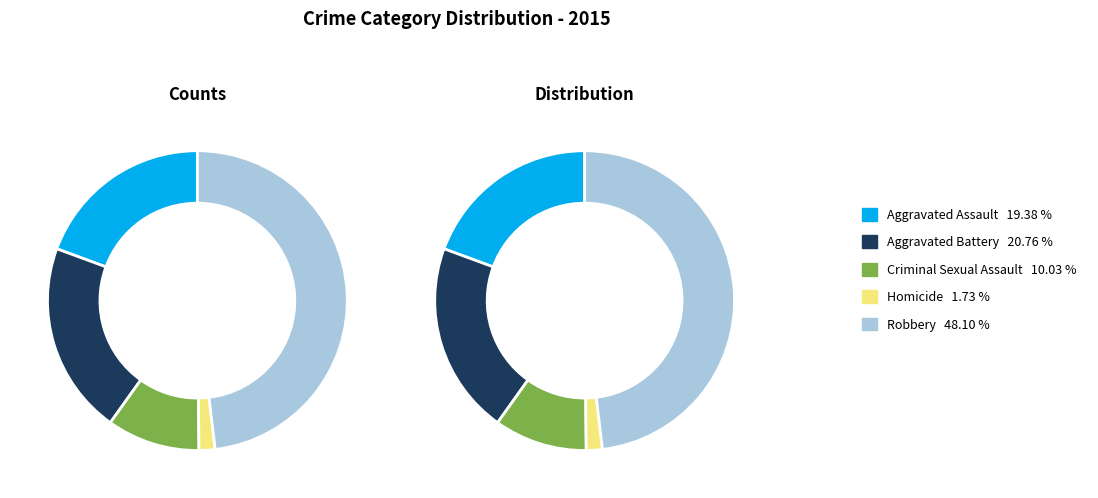

Rank the categories by value from highest to lowest.

Robbery, Aggravated Battery, Aggravated Assault, Criminal Sexual Assault, Homicide